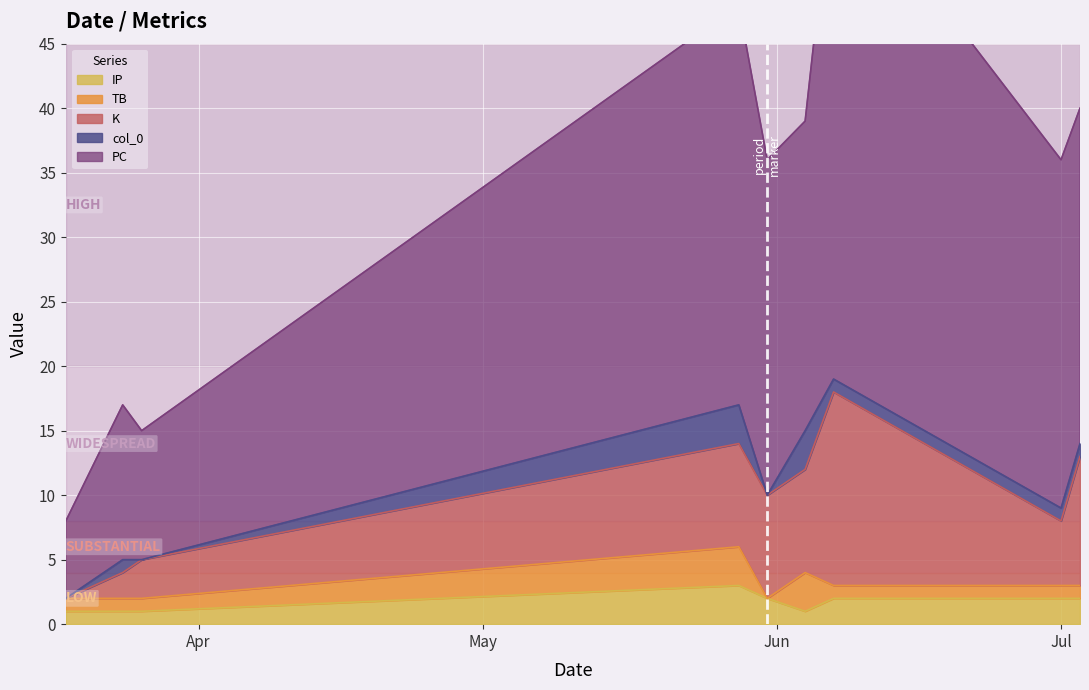

What is the value of the PC point at the 8th from the left?

27